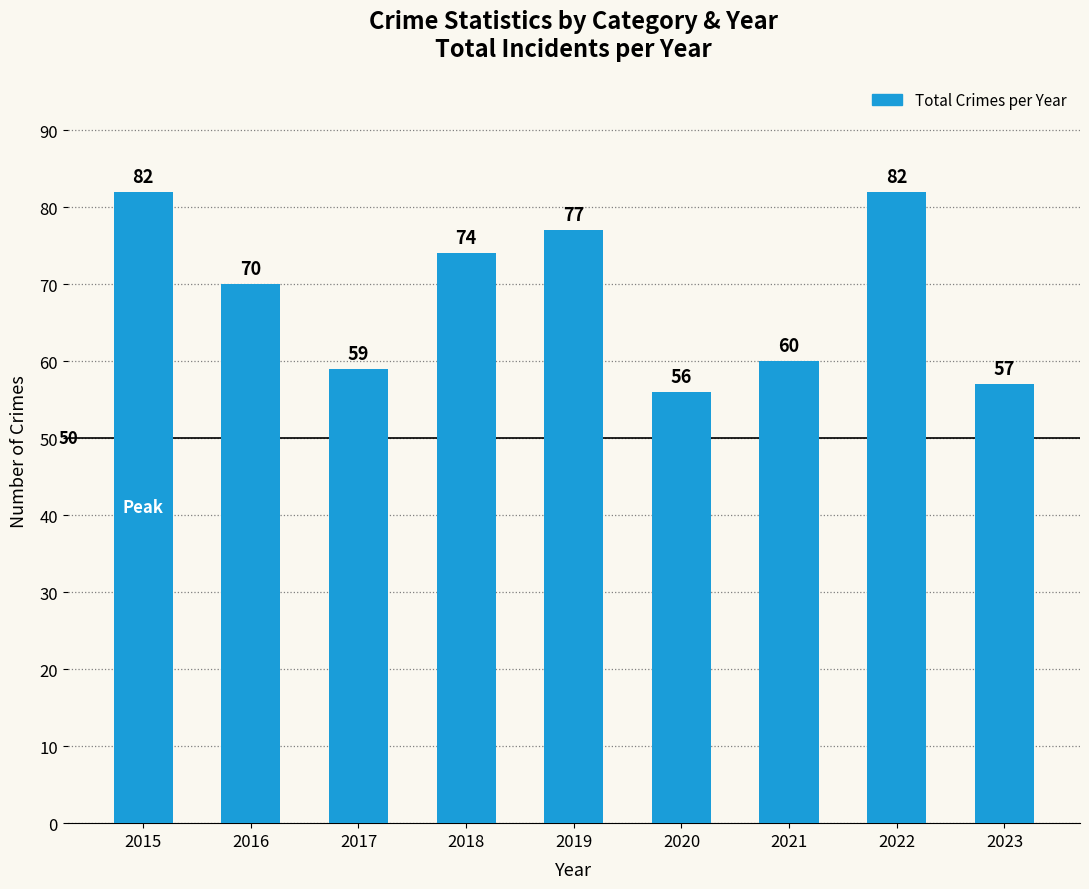

What is the sum of the values at 2017 and 2019?

136